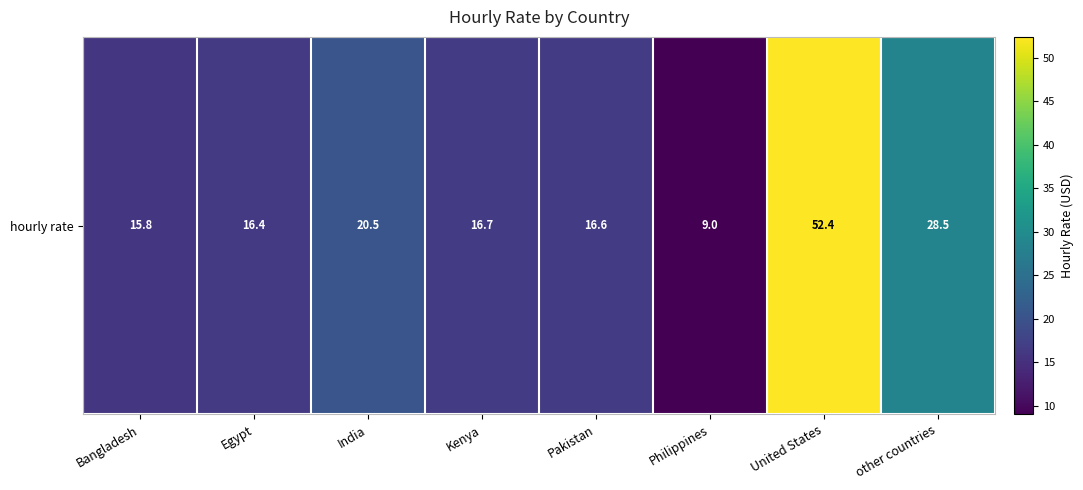

What is the difference between the values at other countries and United States?

23.9